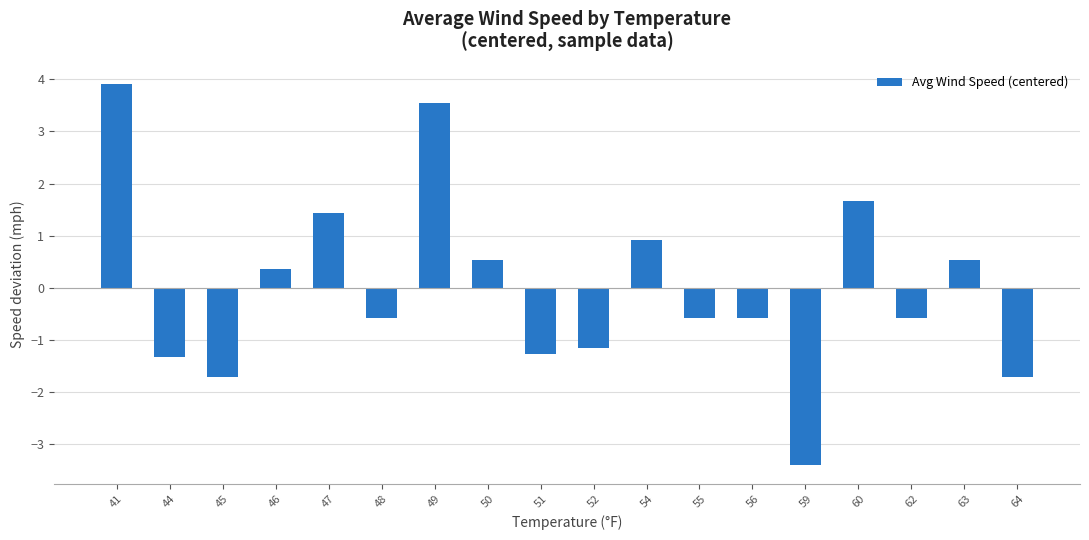

What is the change in value from 49 to 62?

-4.1